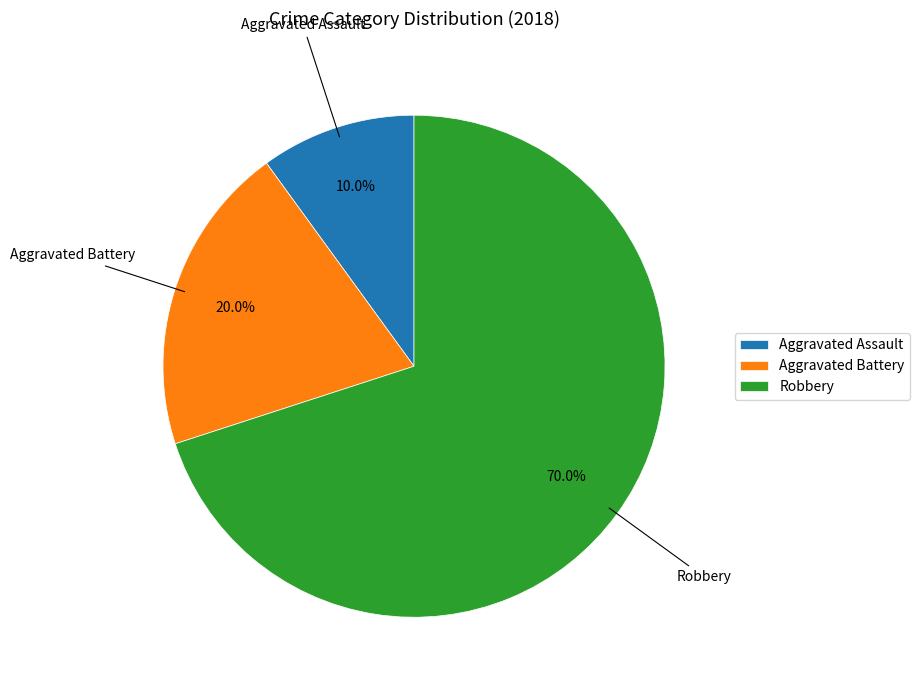

To the nearest percent, what is the average slice percentage?

33%